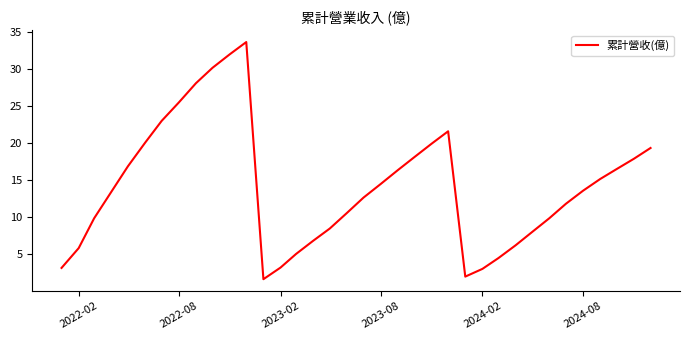

What is the greatest value displayed?

33.6